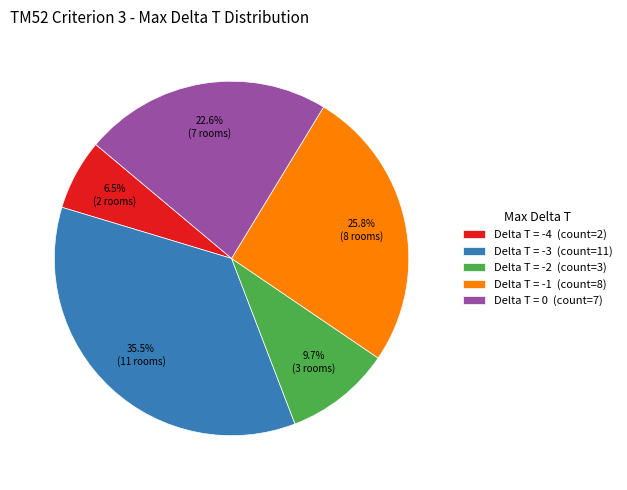

Is there any slice that represents more than half of the pie?

No